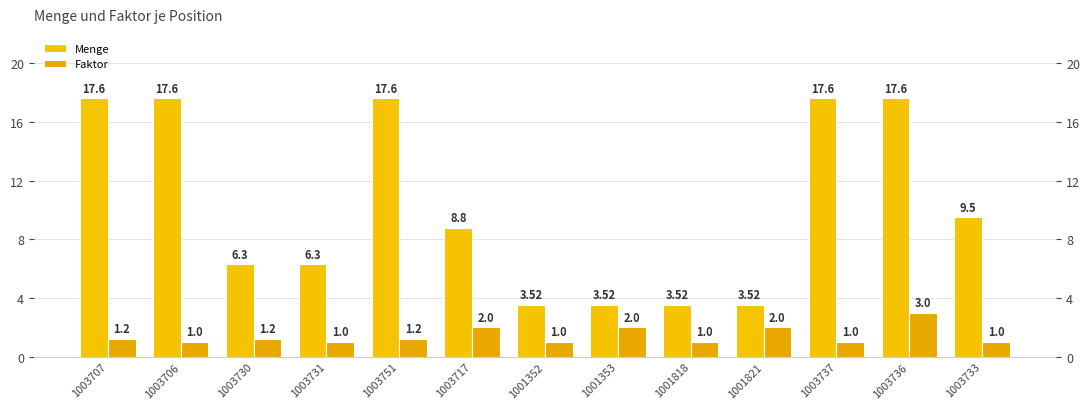

What is the sum of all Menge values?

133.0